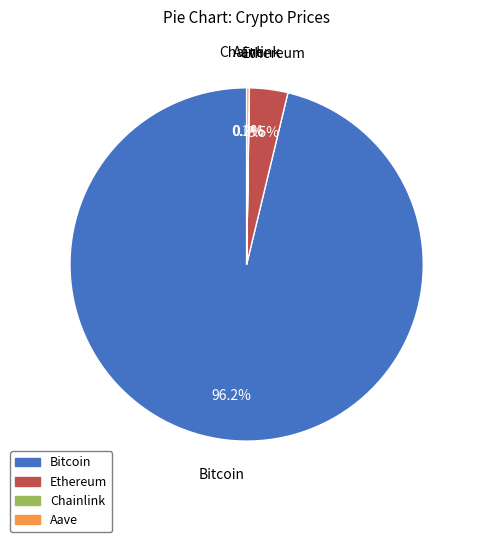

Is there a majority slice in this chart?

Yes